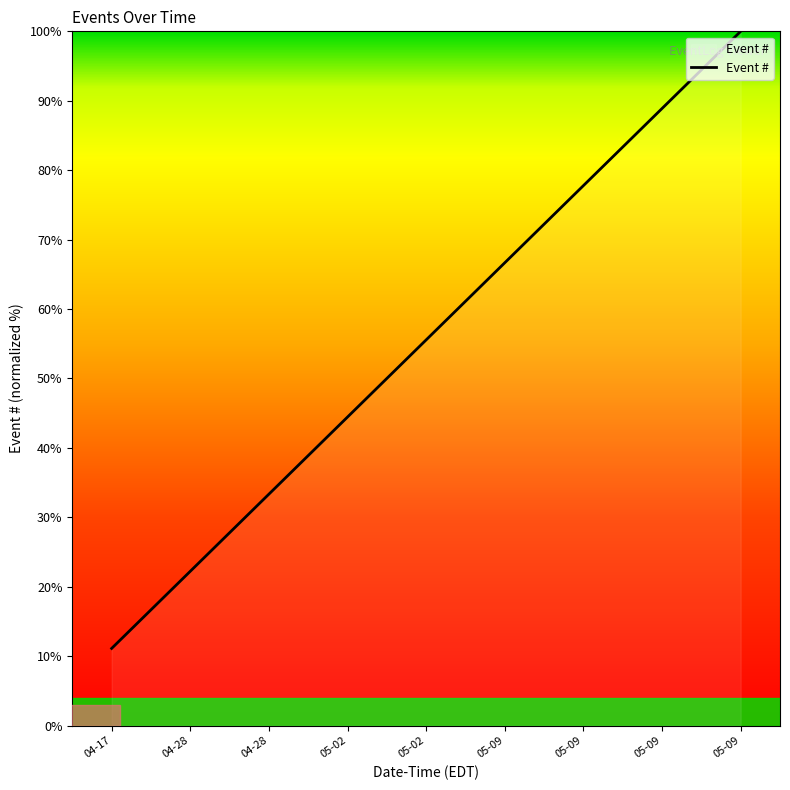

True or false: the data has more than 0 interior local peaks.

False